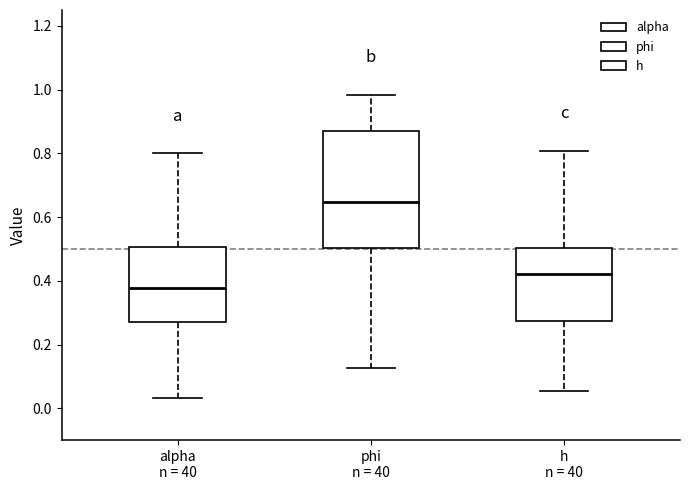

Comparing the boxes themselves (not the whiskers), which one is the tallest?

phi n = 40